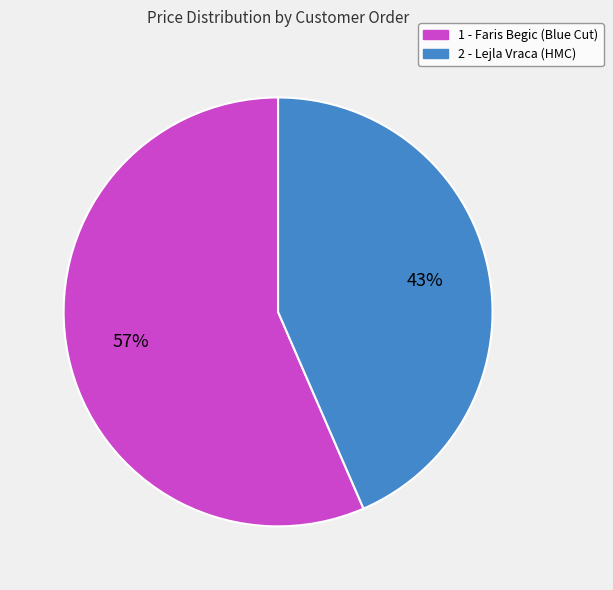

Does 2 - Lejla Vraca (HMC) account for over 50% of the chart?

No